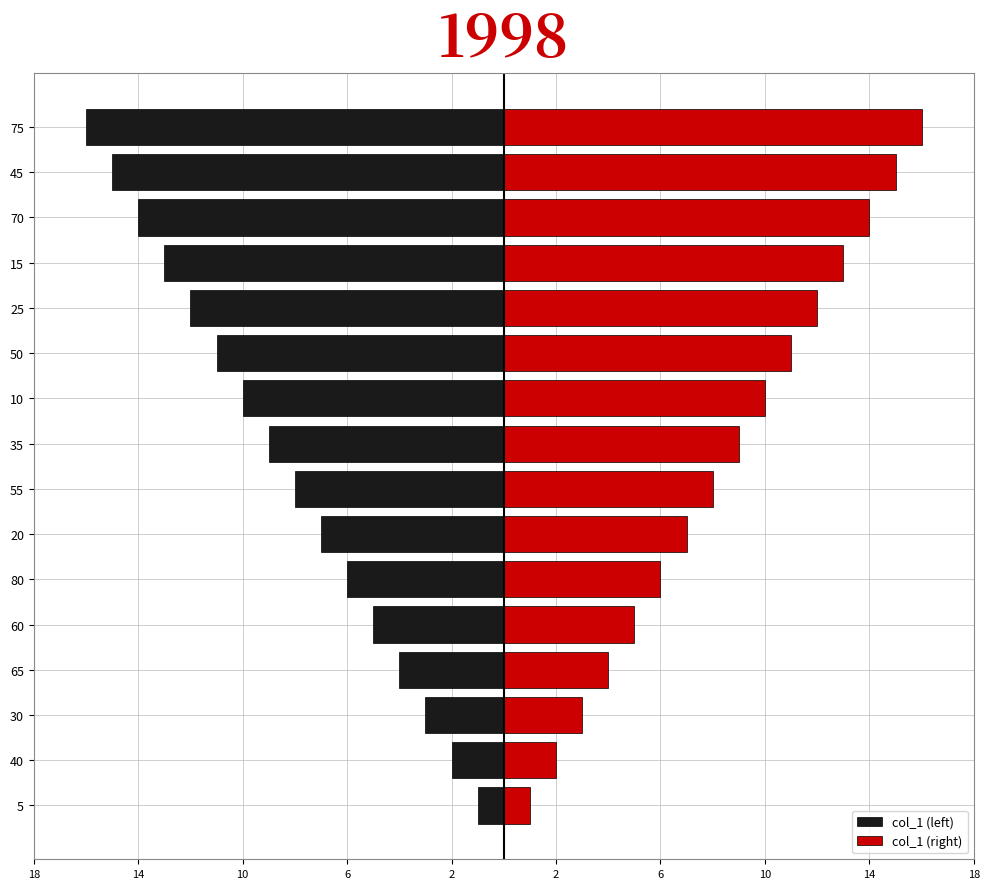

What is the average value of the col_1 (left) series?

-8